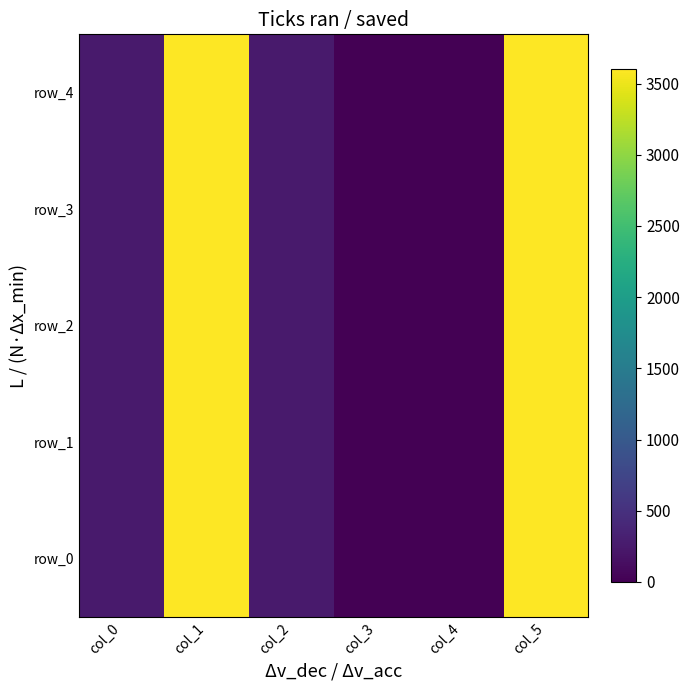

Where is row_3 nearest to the value 1800?

col_0